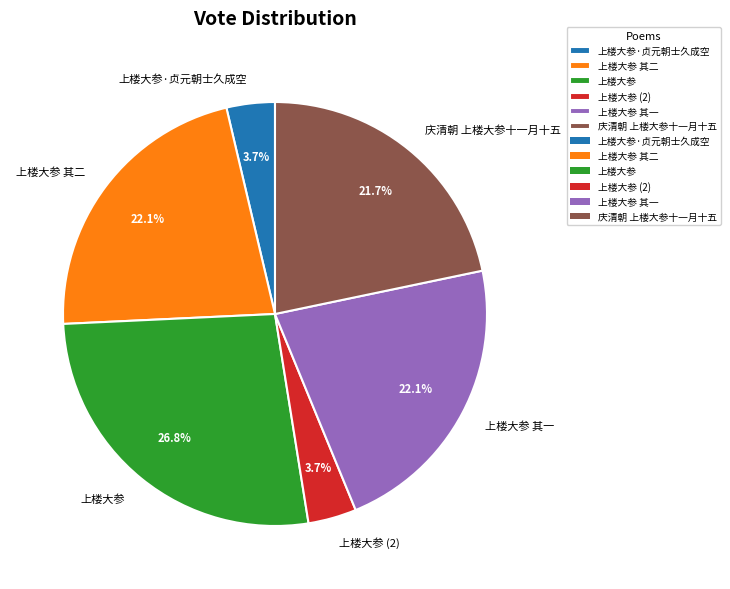

To the nearest percent, what portion does 上楼大参·贞元朝士久成空 represent?

4%